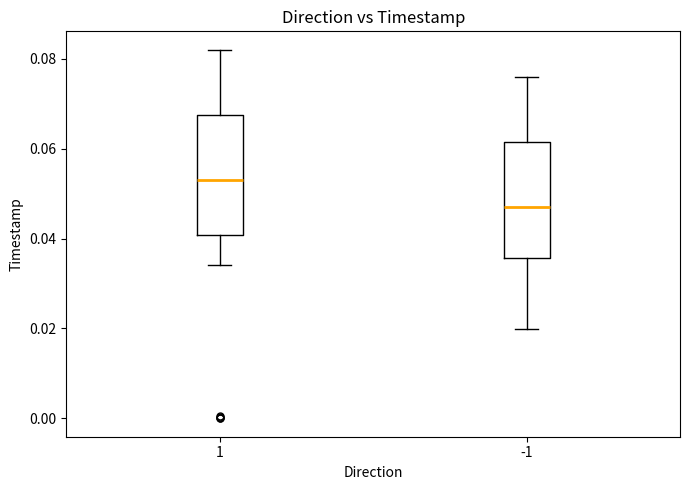

Reading left to right, transcribe this box plot: for each box, give where its median line is, the range the box spans, and where its two whiskers end, as read against the y-axis. The values are not printed on the chart, so give them approximately, as read against the axis.

1: median 0.054, box 0.040 to 0.068, whiskers 0.034 to 0.082
-1: median 0.048, box 0.036 to 0.062, whiskers 0.020 to 0.076